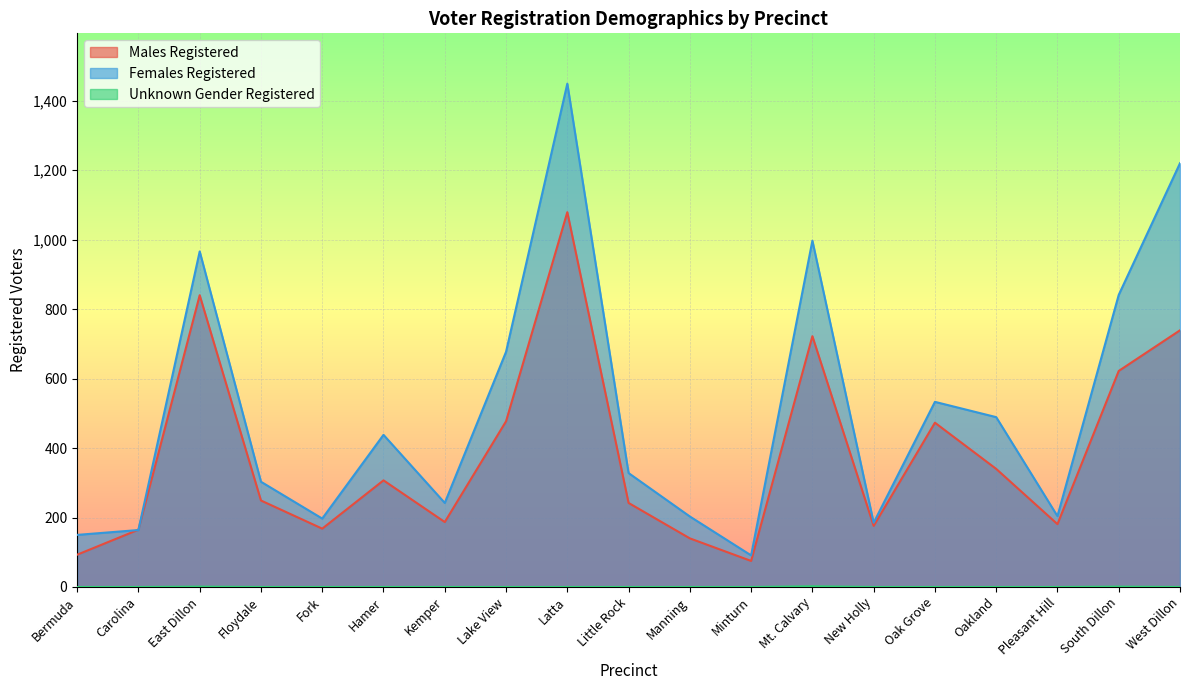

How many values in the Males Registered series are below 249?

9